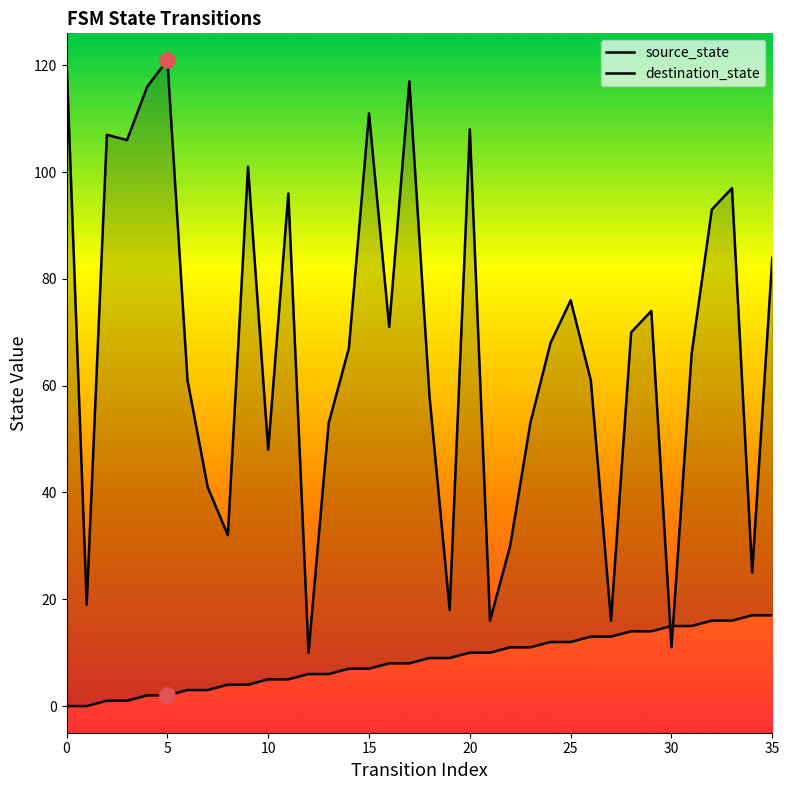

At how many categories does at least one series exceed 102?

8